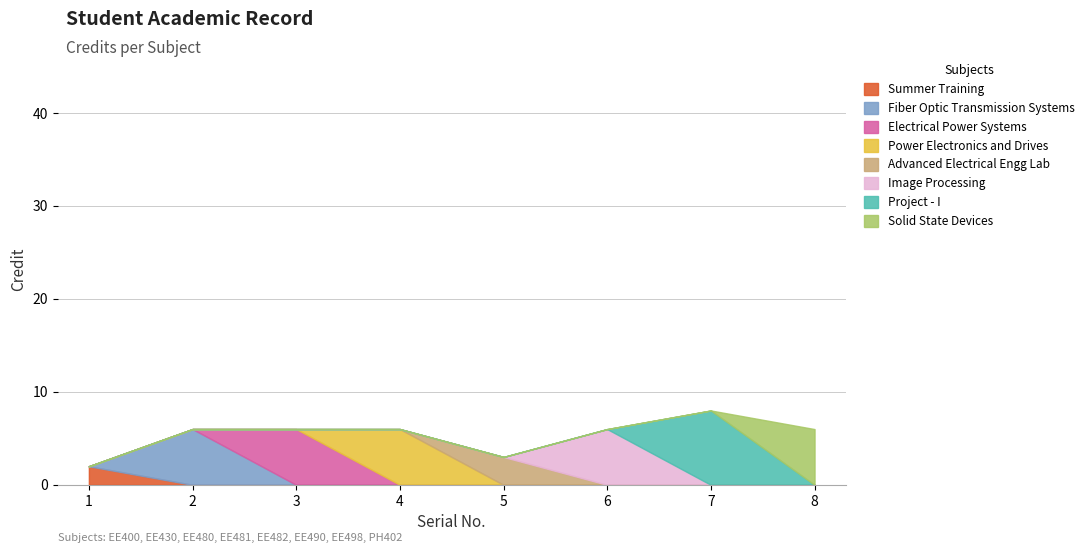

What is the ratio of the value at 2 to the value at 5?

2.0